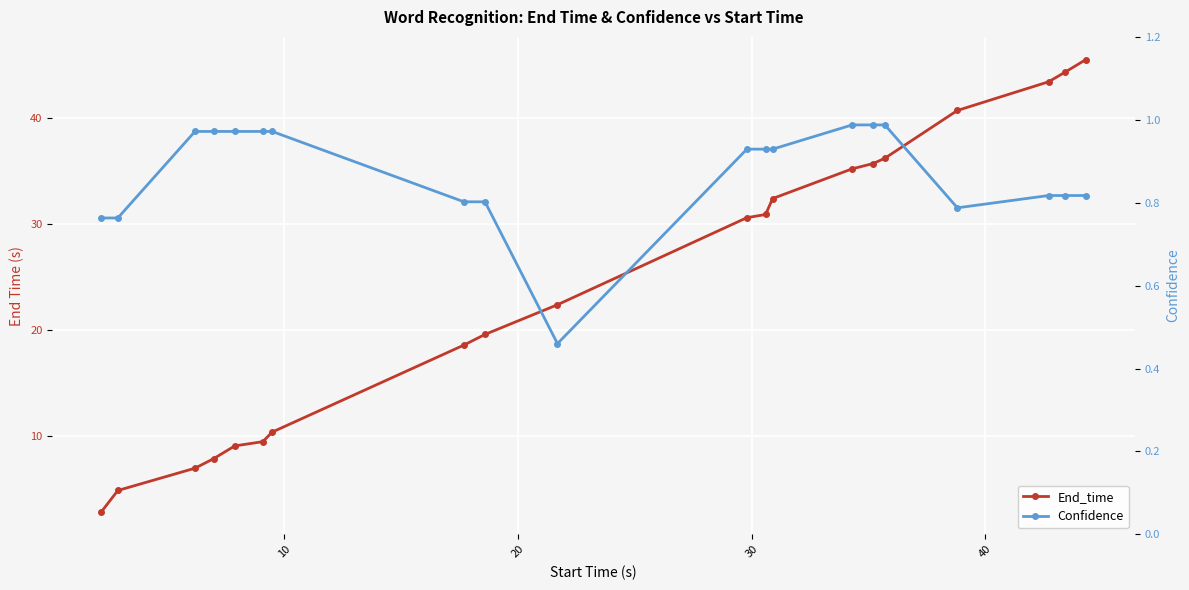

What is the value of the Confidence point at the 16th from the left?

1.0